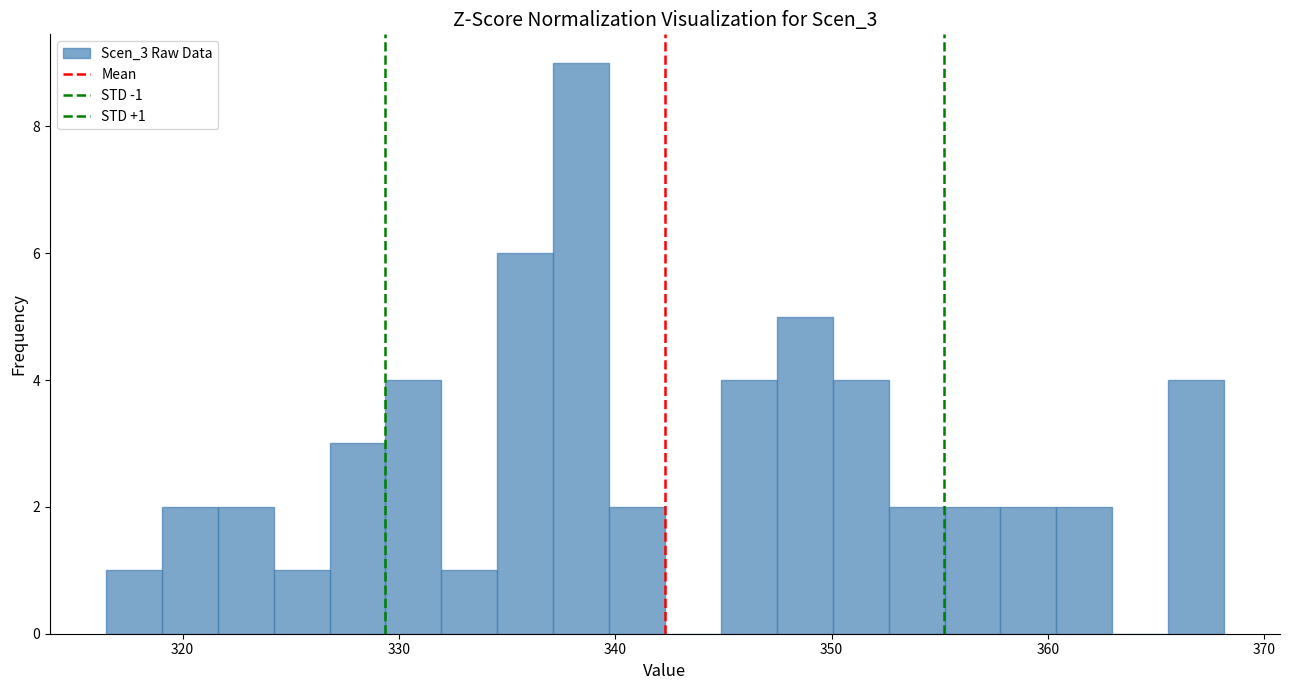

Around what value on the x-axis is the tallest bar? Give the approximate position of its centre, as read against the axis.

338